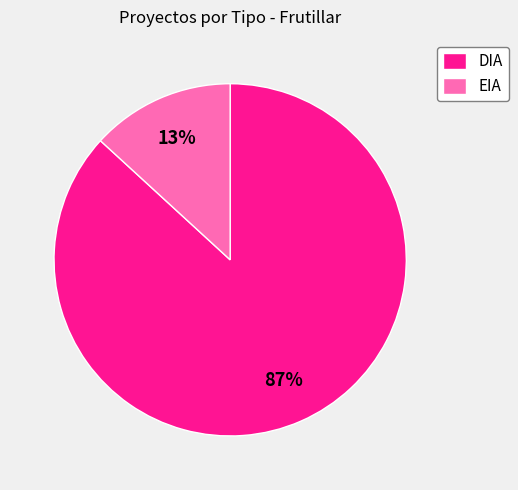

Count the number of slices in the pie.

2